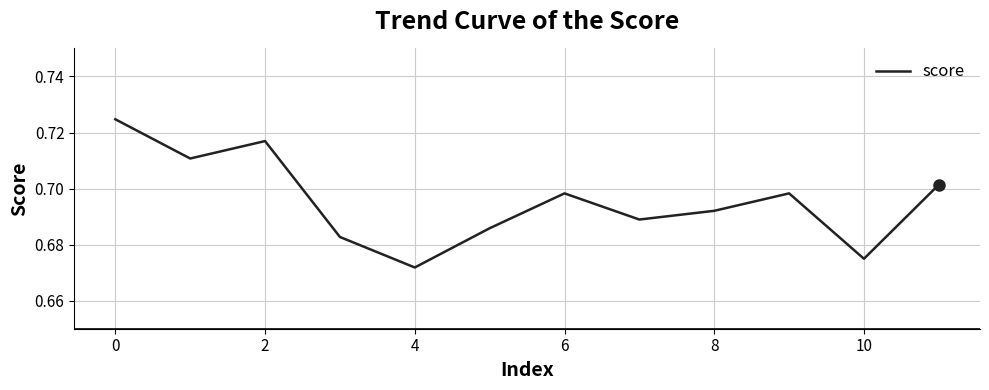

Which label corresponds to the smallest value in the chart?

4